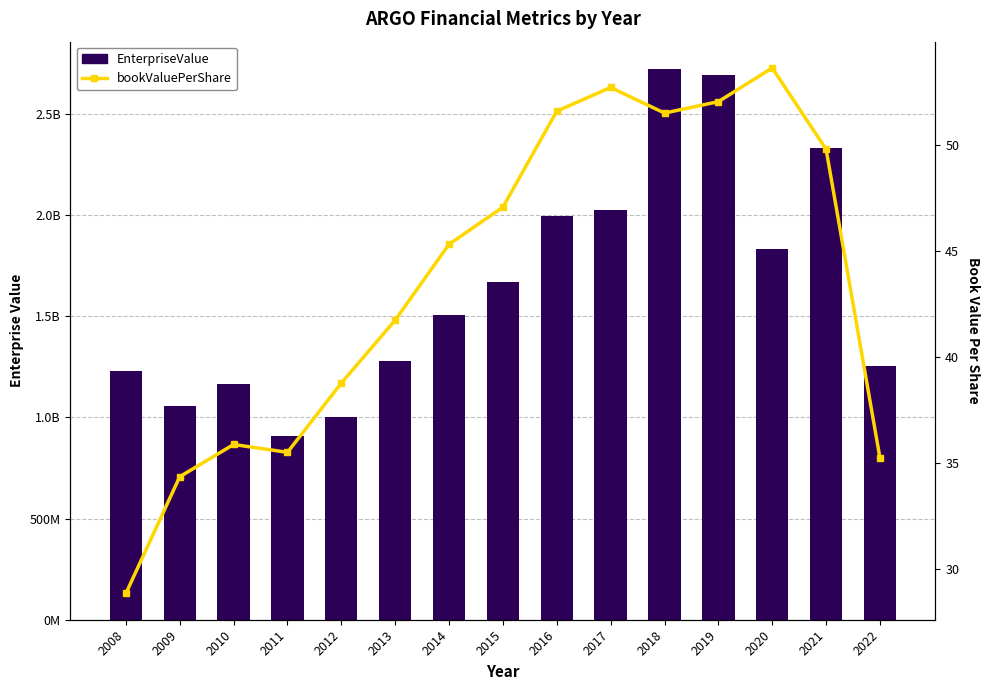

At how many categories does at least one series exceed 46721057?

15